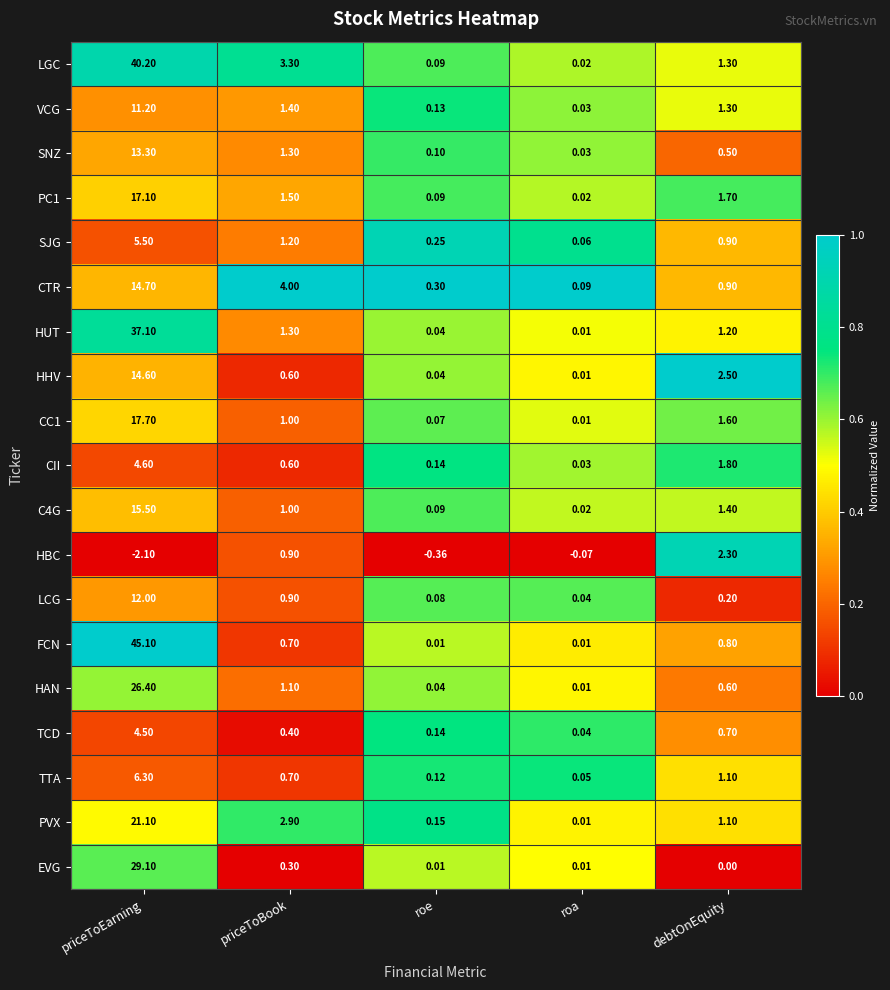

List the labels in order of C4G value, largest first.

priceToEarning, debtOnEquity, priceToBook, roe, roa